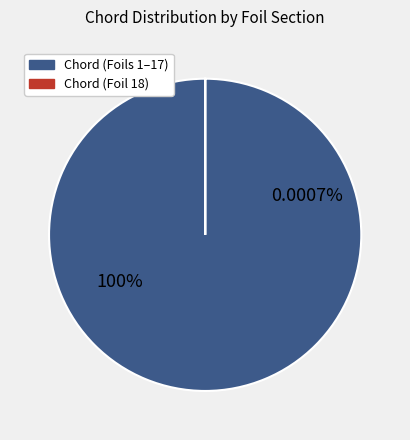

Is it true that Foil 1 is 14% of the pie?

False